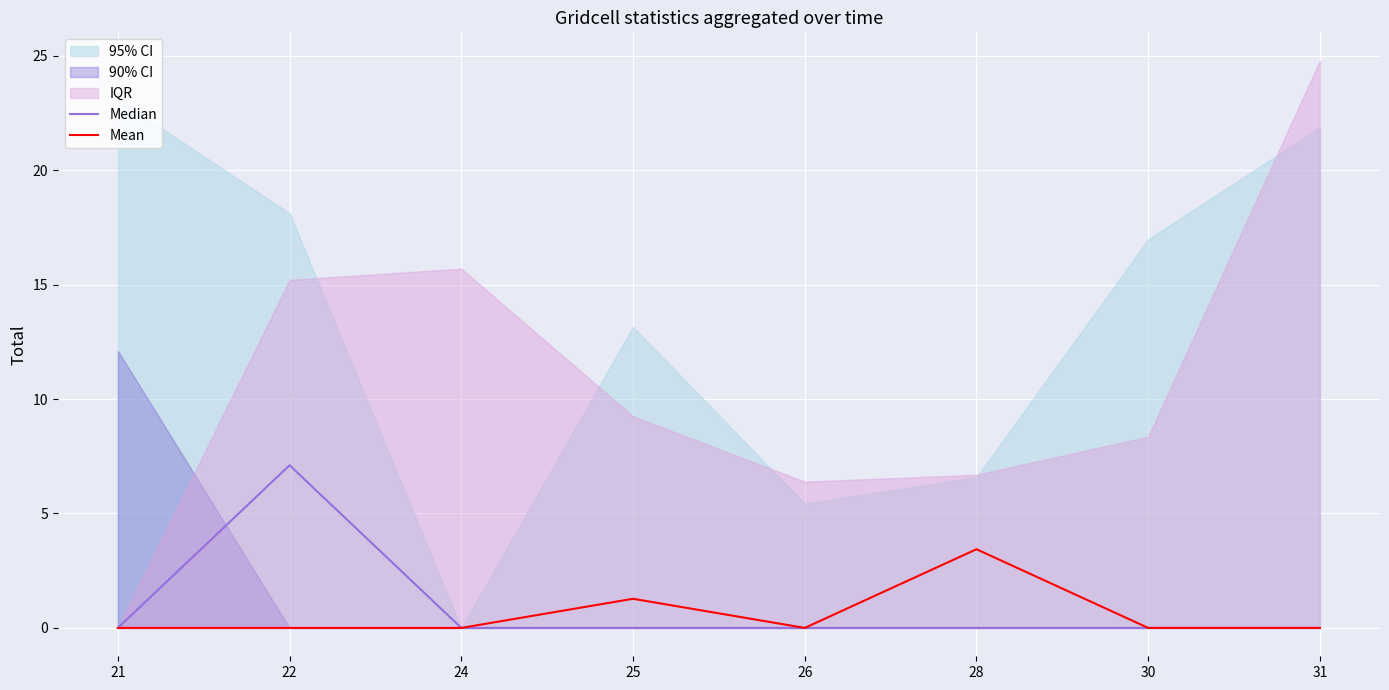

The Mean series shows -1.3 at 31. True or false?

False